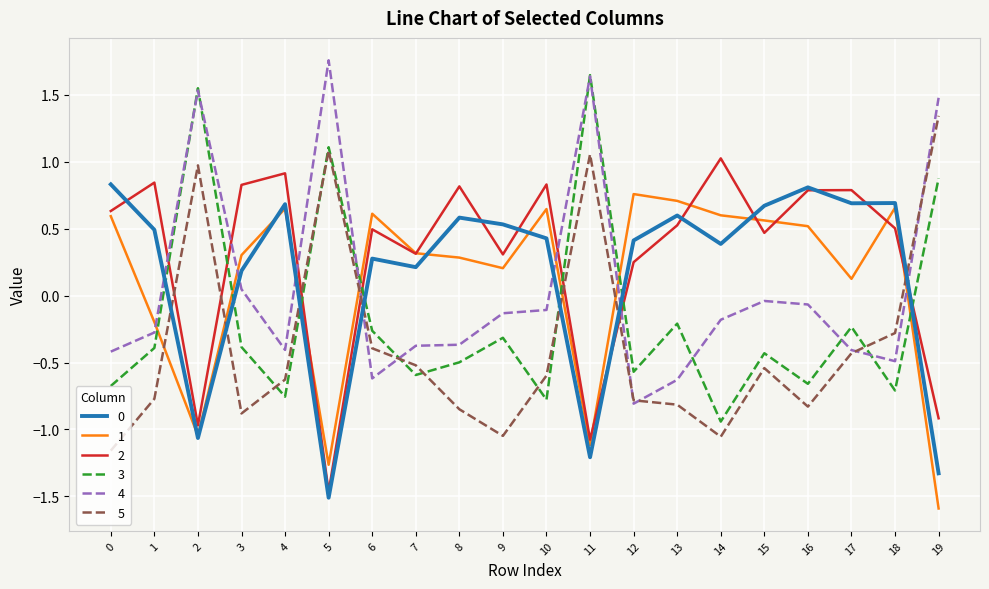

Is the value of 0 at 14 greater than the value of 2 at 18?

No